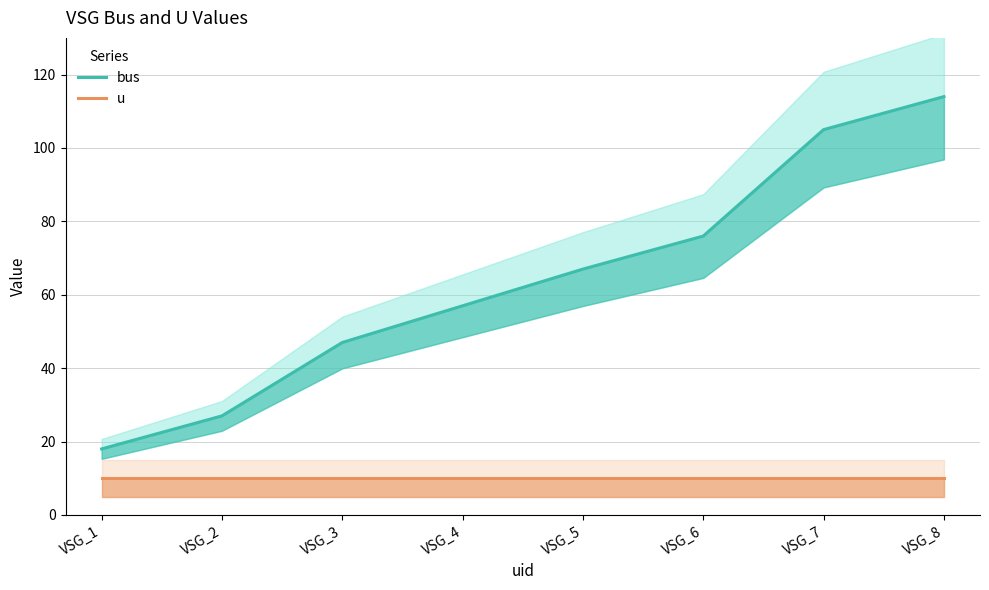

Does the chart have visible grid lines?

Yes